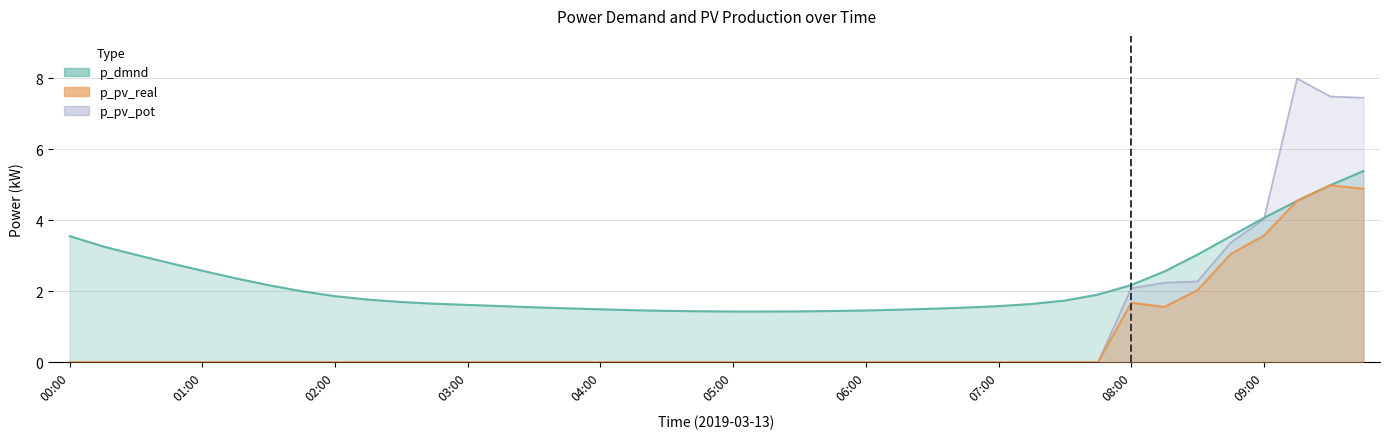

Rank the series by their average value, from highest to lowest.

p_dmnd, p_pv_pot, p_pv_real